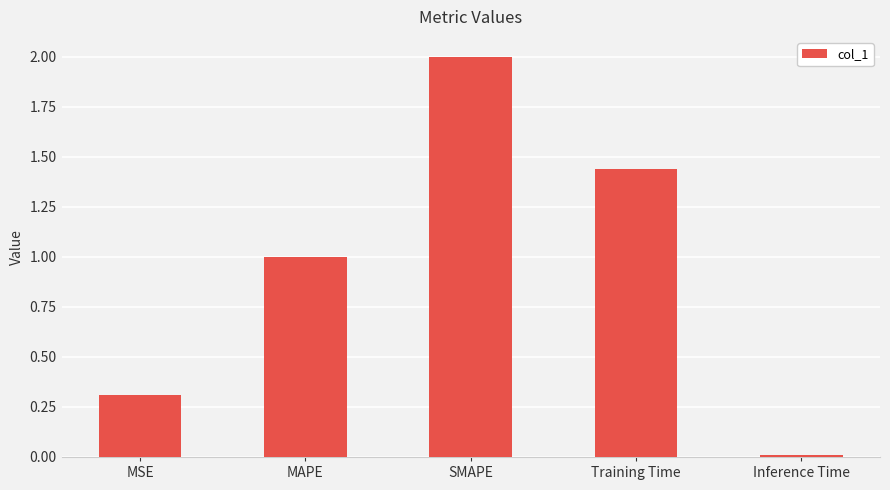

Count the number of categories in the chart.

5